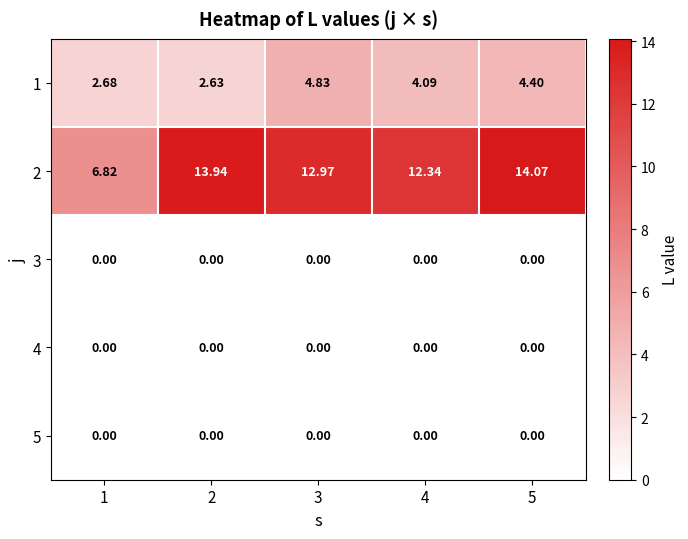

Is the value of 3 at 2 greater than the value of 2 at 4?

No